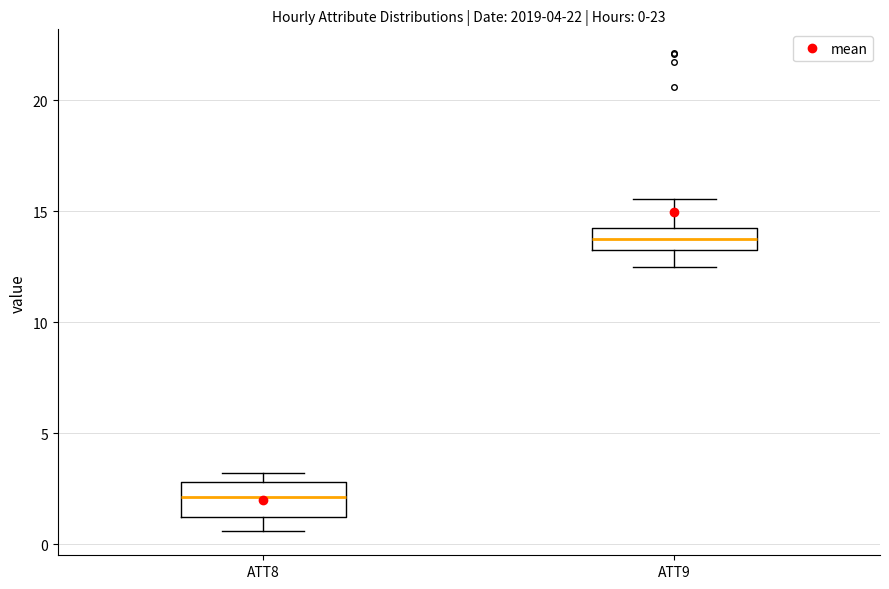

Which box is the tallest, from its lower edge to its upper edge?

ATT8